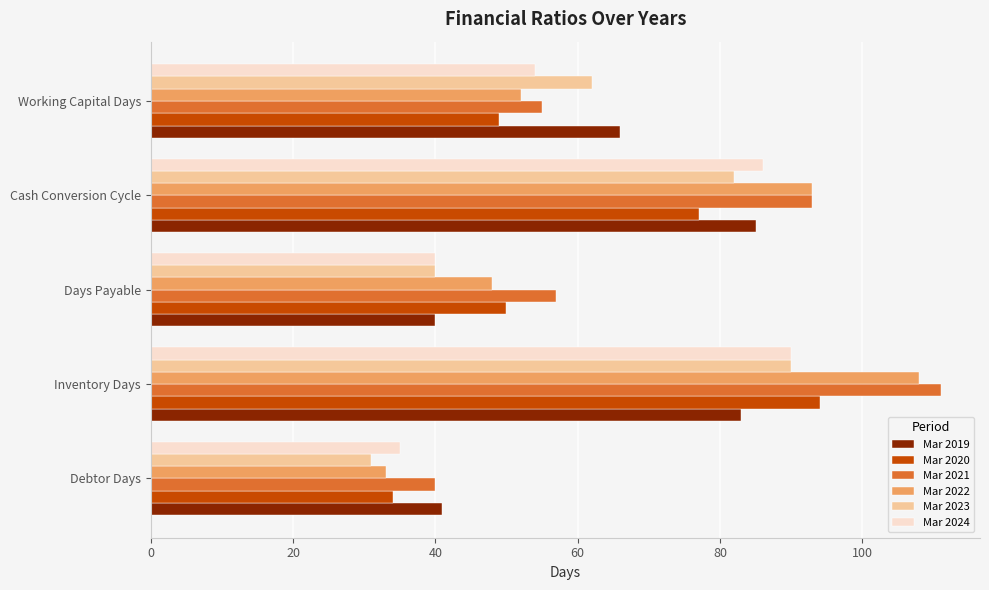

Is the value of Mar 2023 at Days Payable greater than the value of Mar 2022 at Debtor Days?

Yes